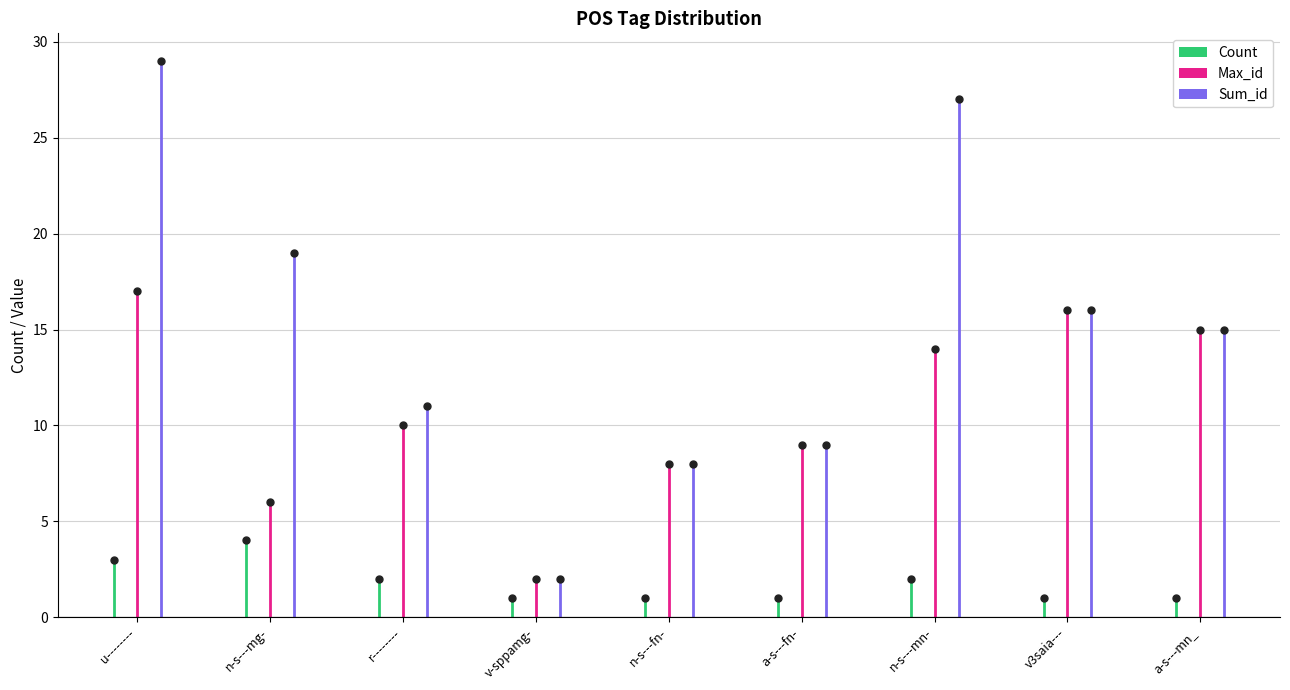

Between v-sppamg- and n-s---mn-, which series saw the biggest shift?

Sum_id